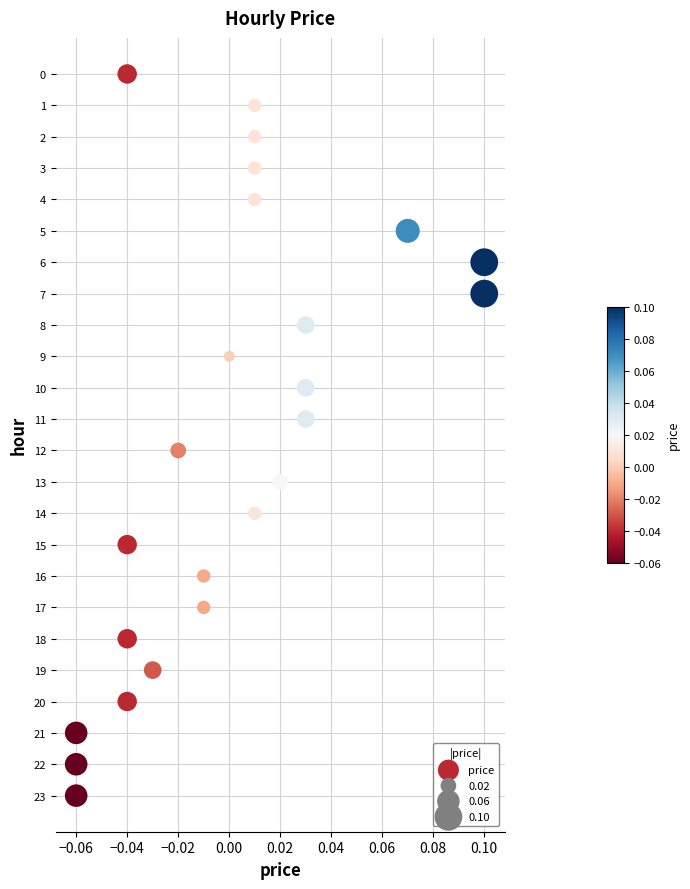

What is the range of Y values (max minus min)?

23